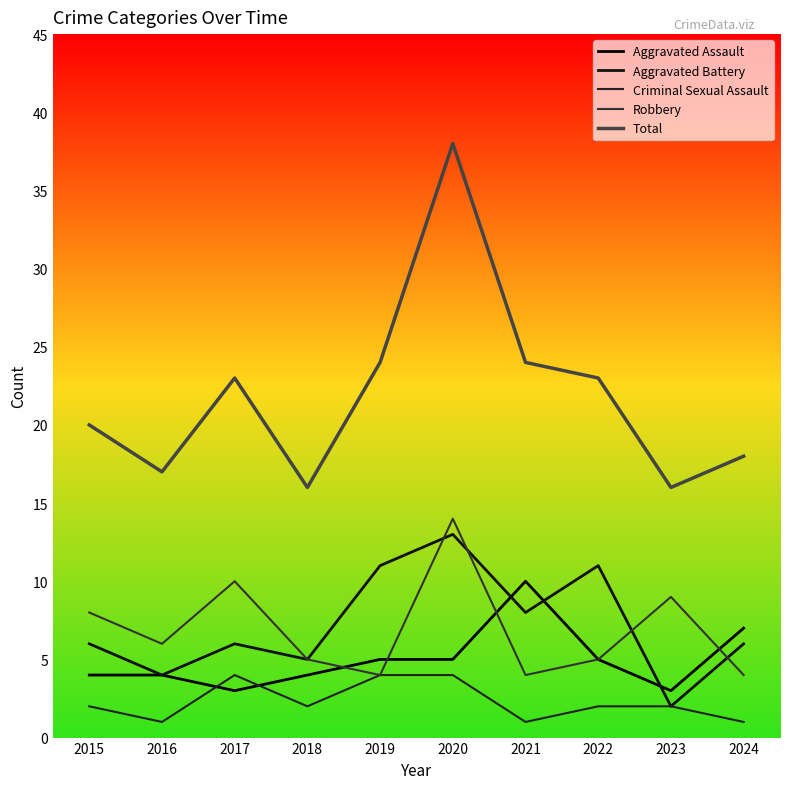

How many interior local peaks does the Total series have?

2